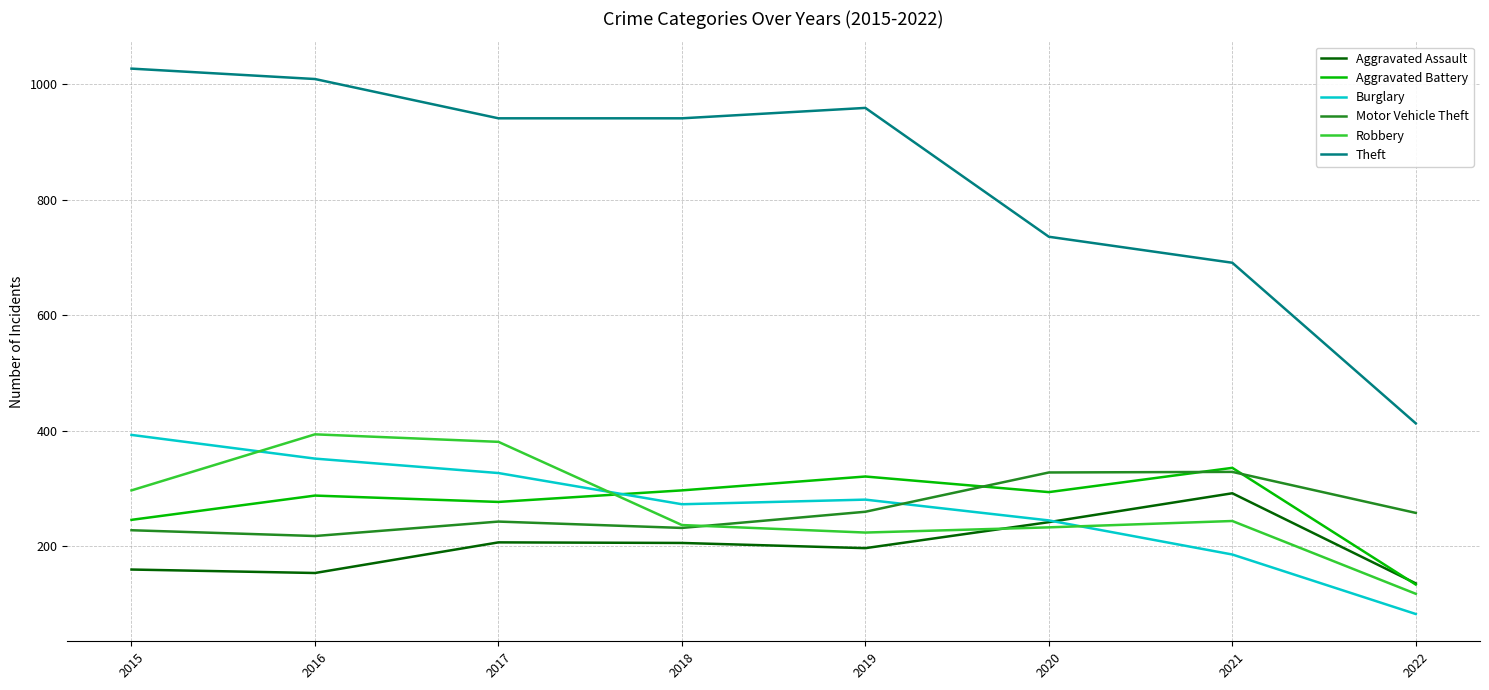

Count the number of data series in this chart.

6